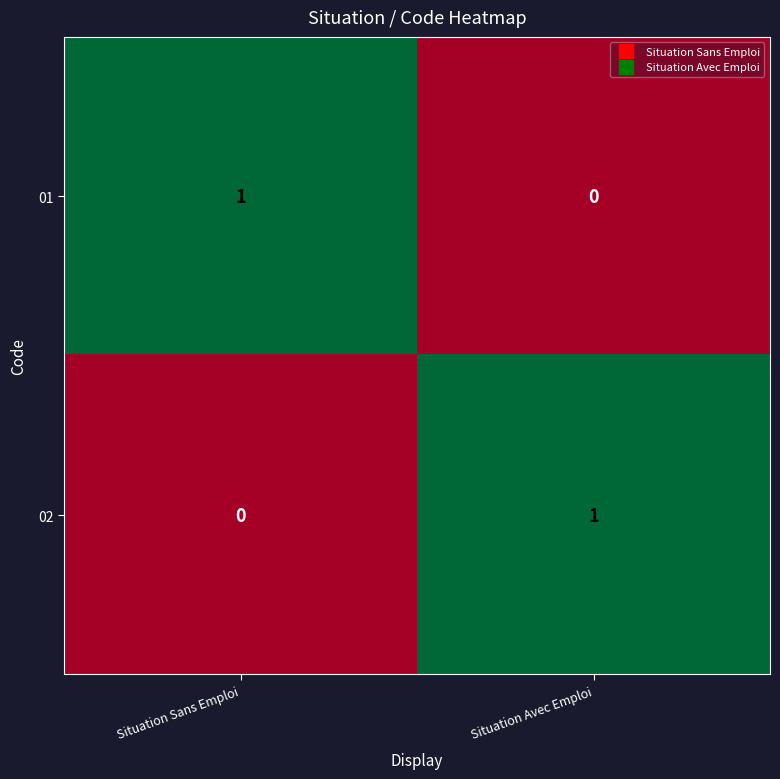

Where is 01 nearest to the value 0?

Situation Avec Emploi